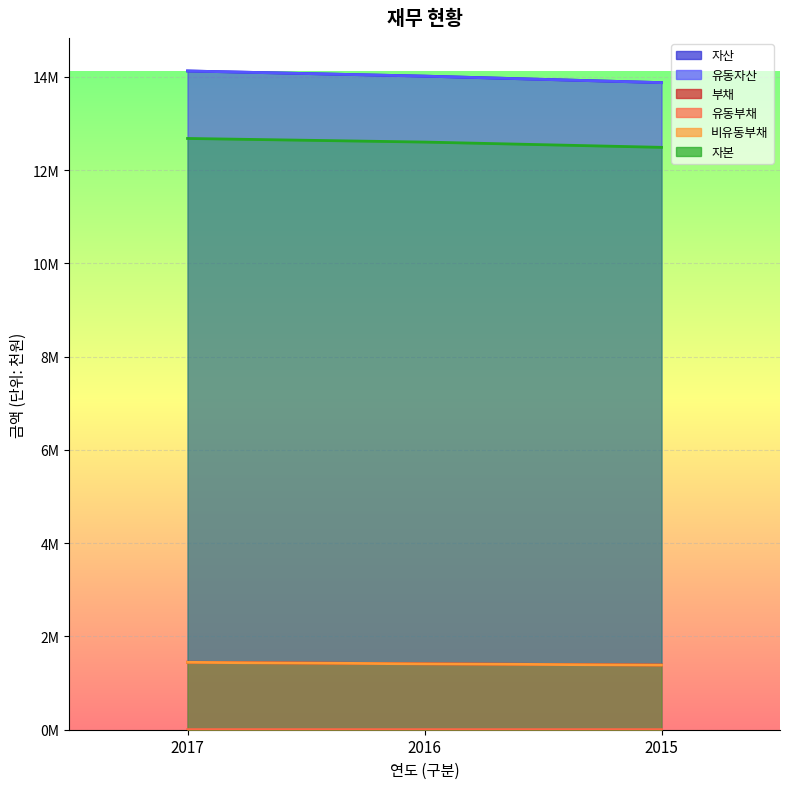

Which has a higher value, 2016 or 2015?

2016